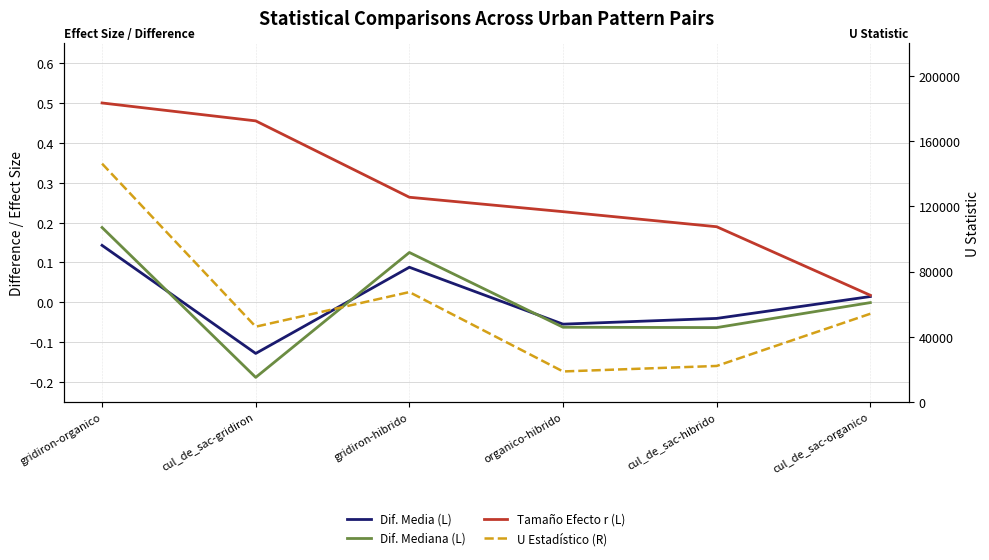

What is the minimum value shown in the chart?

-0.2